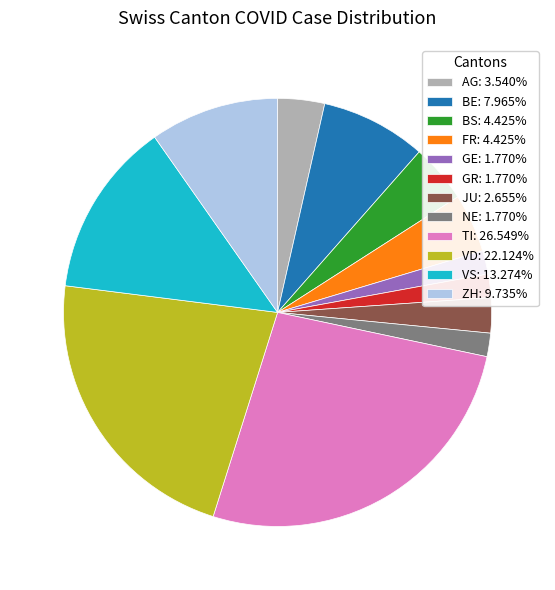

True or false: BS accounts for 18% of the total.

False